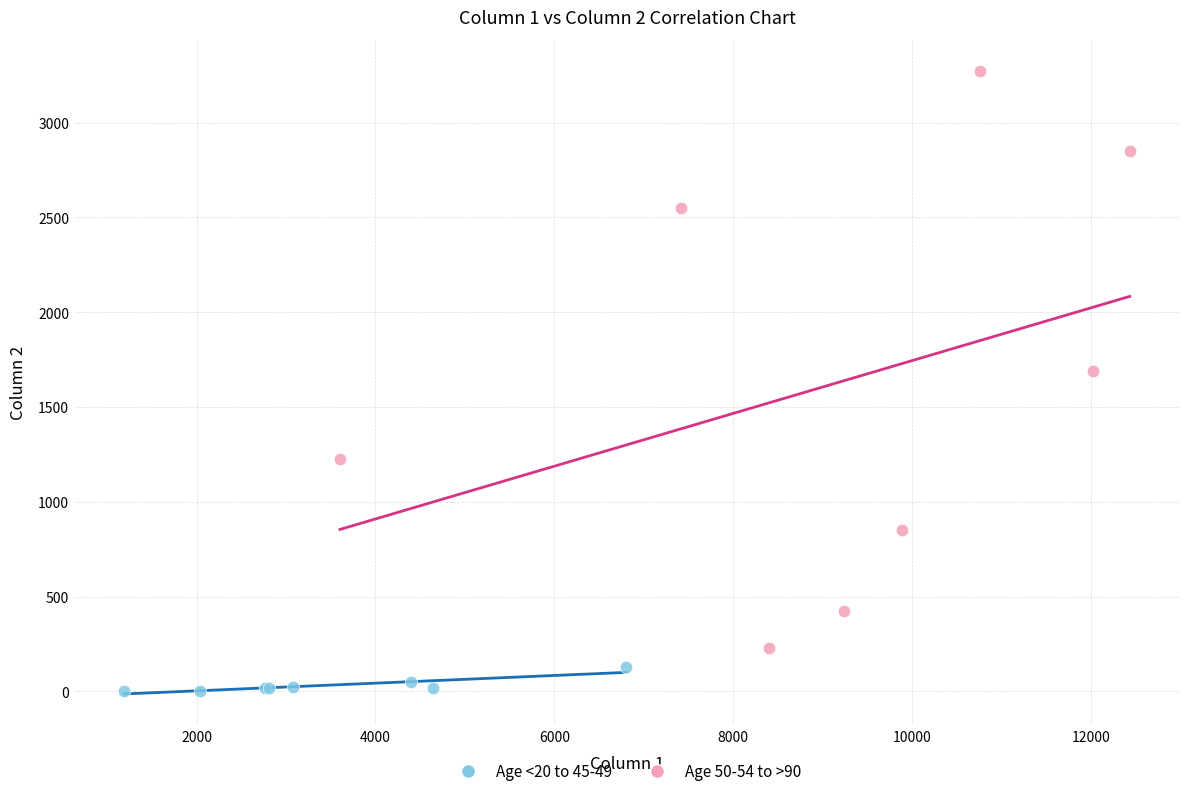

What are all the series names shown in the legend?

Age <20 to 45-49, Age 50-54 to >90